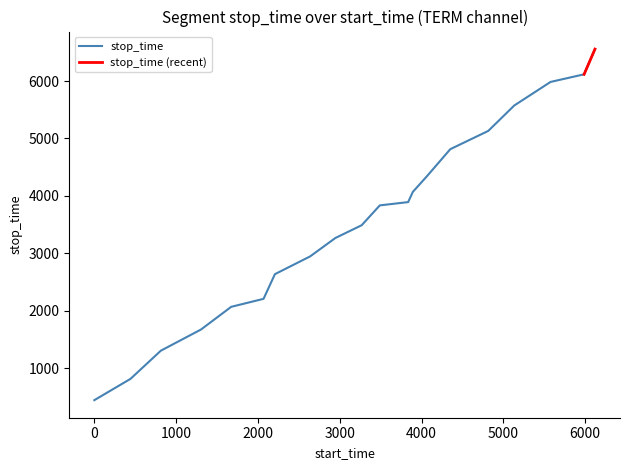

Approximately how many times larger is the value at 3836 compared to 5576?

0.7